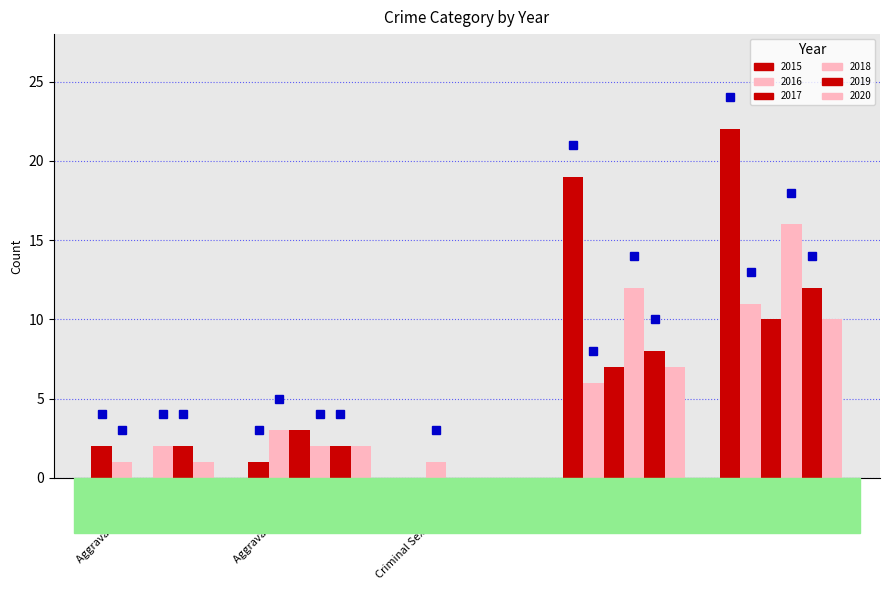

At which category does the chart reach its peak across all series?

Total